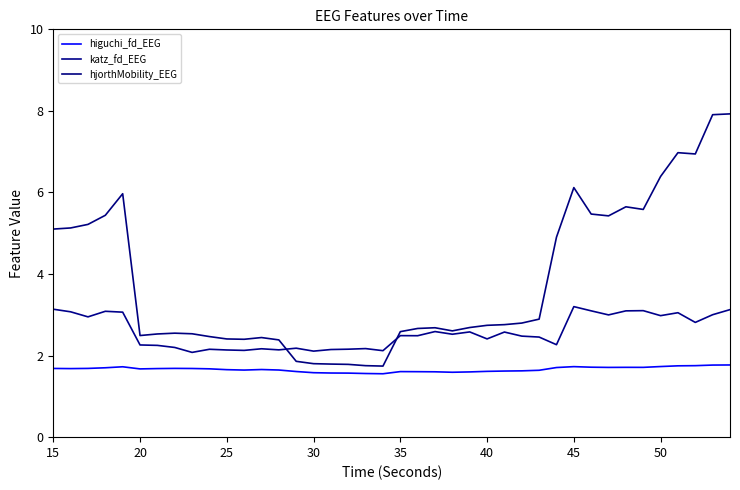

What is the average value of the katz_fd_EEG series?

2.6